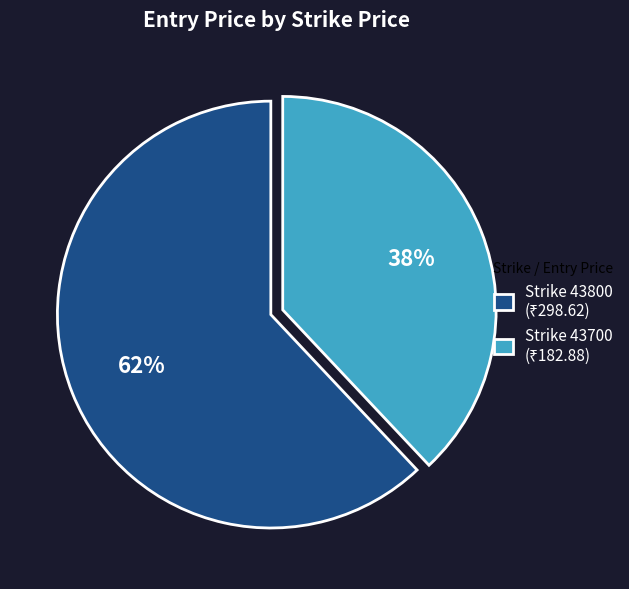

To the nearest percent, what is the difference between the largest and smallest slice percentages?

24%